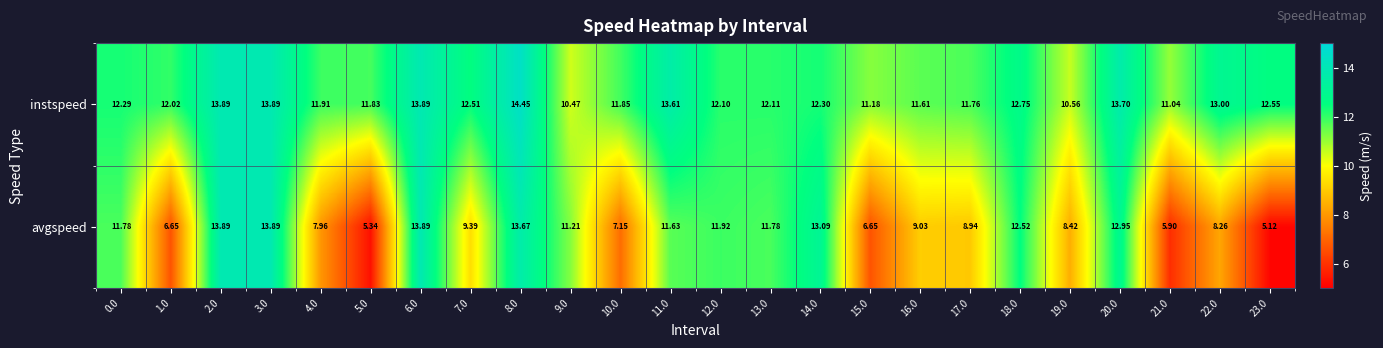

Rank the series by their average value, from lowest to highest.

avgspeed, instspeed